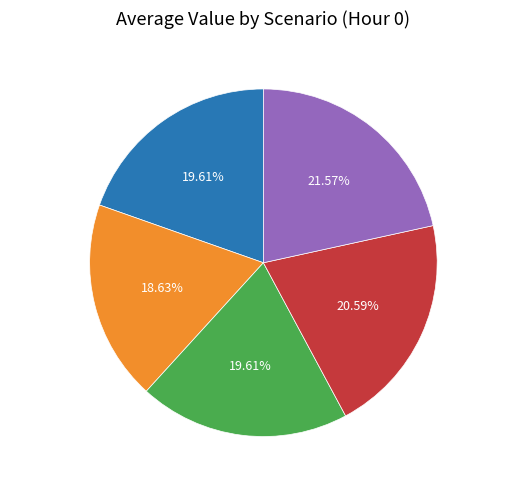

Is the sum of Scenario 1 and Scenario 2 greater than half?

No